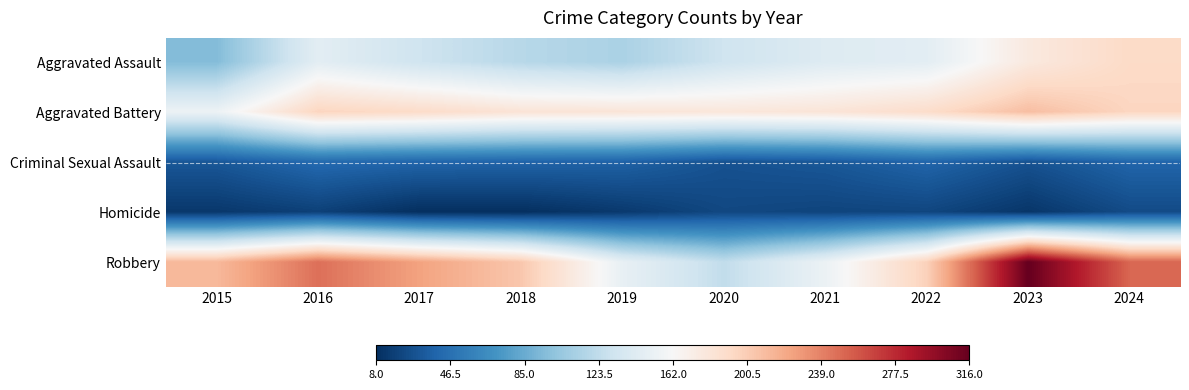

Reading left to right, transcribe all the data shown in this chart.

Aggravated Assault: 2015=95	2016=146	2017=131	2018=119	2019=113	2020=131	2021=142	2022=146	2023=177	2024=192
Aggravated Battery: 2015=154	2016=196	2017=191	2018=183	2019=182	2020=180	2021=182	2022=190	2023=209	2024=195
Criminal Sexual Assault: 2015=31	2016=42	2017=39	2018=38	2019=37	2020=28	2021=31	2022=39	2023=28	2024=39
Homicide: 2015=13	2016=18	2017=8	2018=8	2019=14	2020=22	2021=20	2022=21	2023=12	2024=24
Robbery: 2015=212	2016=247	2017=224	2018=204	2019=150	2020=124	2021=153	2022=198	2023=316	2024=251